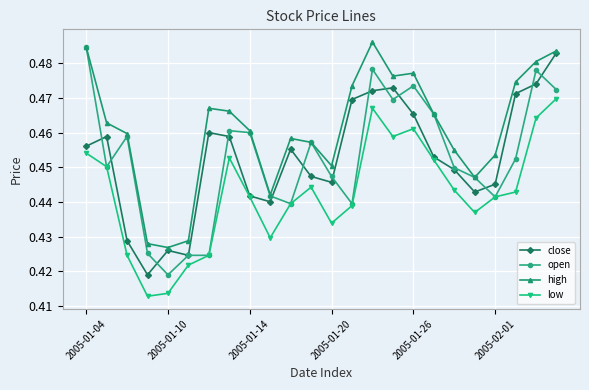

True or false: high and low intersect in this chart.

False